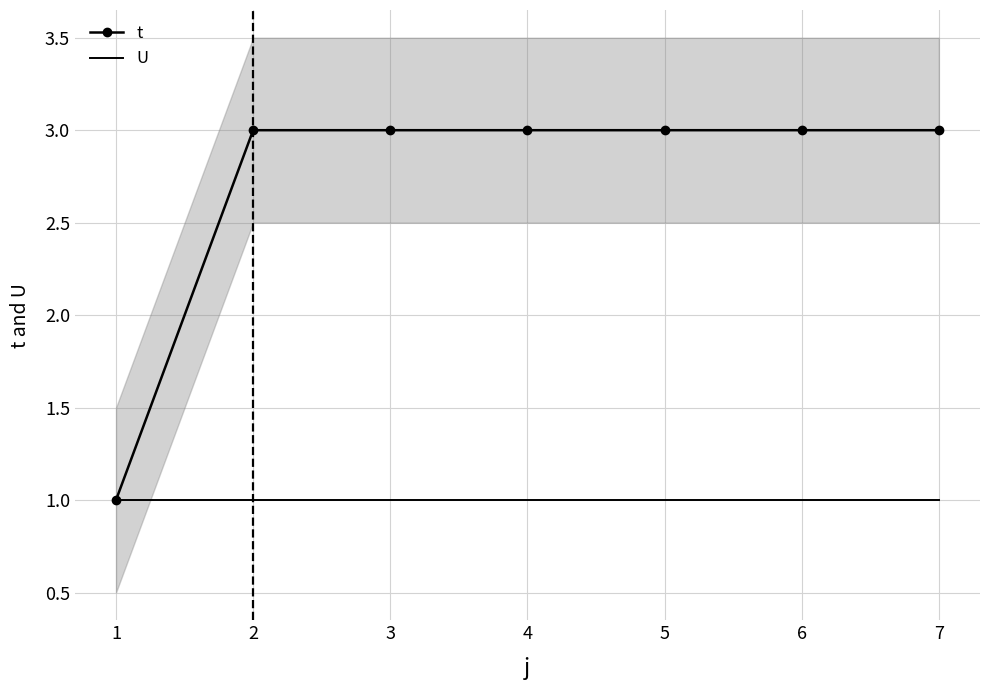

Read the t value at 3.

3